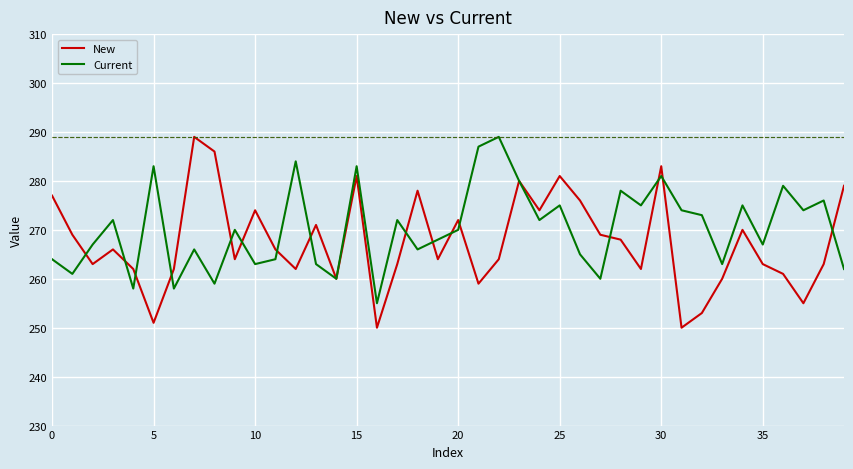

Which series has the largest range (max minus min)?

New